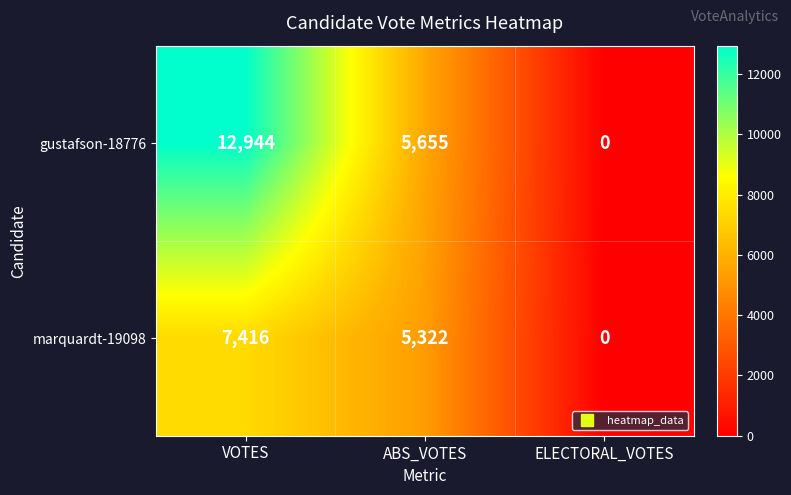

Which series has the largest total across all categories?

gustafson-18776